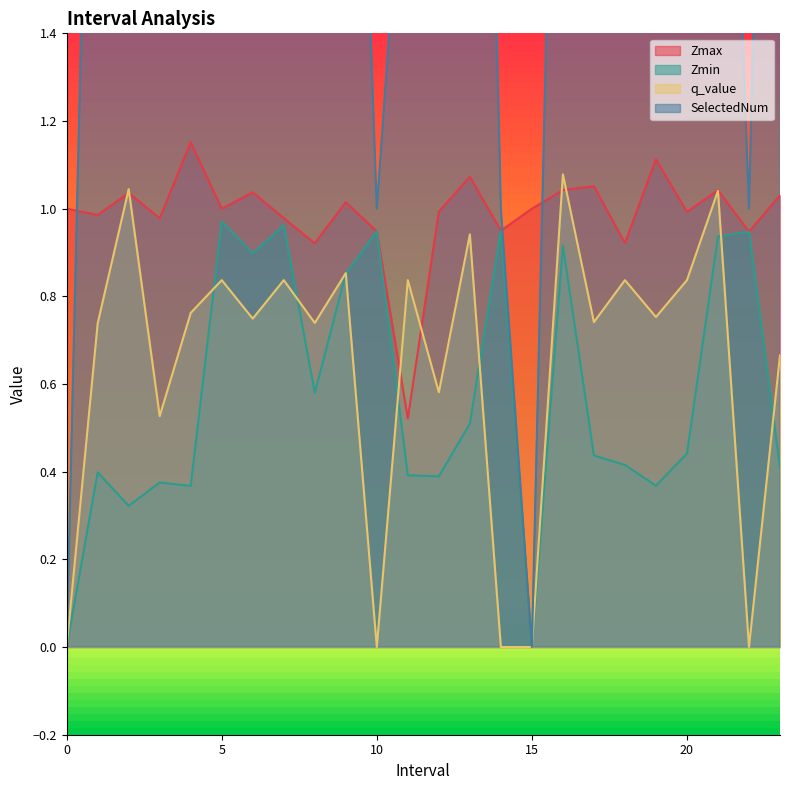

At which label does Zmax reach its peak?

4.0